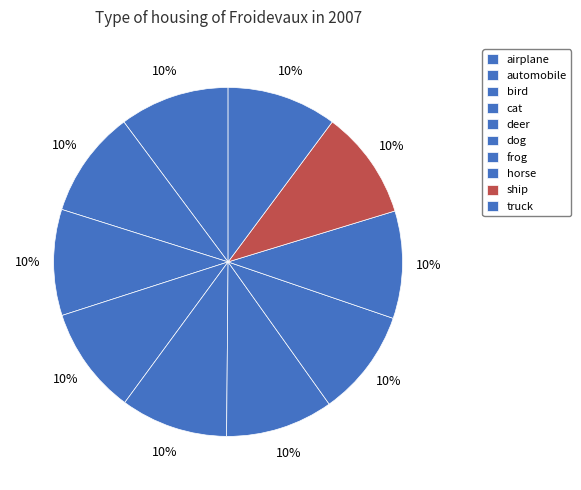

Is there a majority slice in this chart?

No